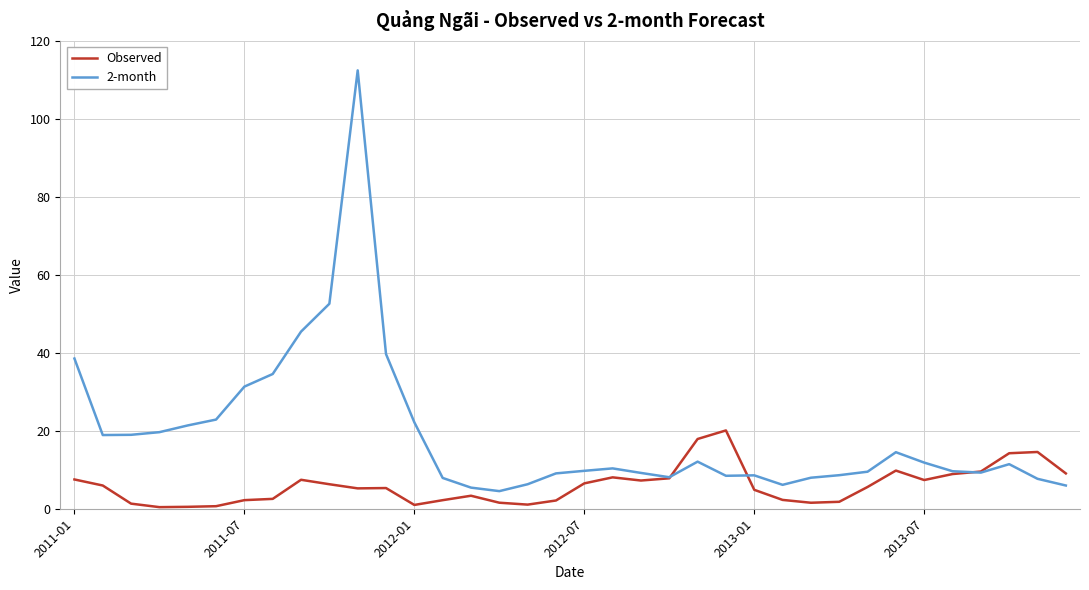

Which series has the largest total across all categories?

2-month